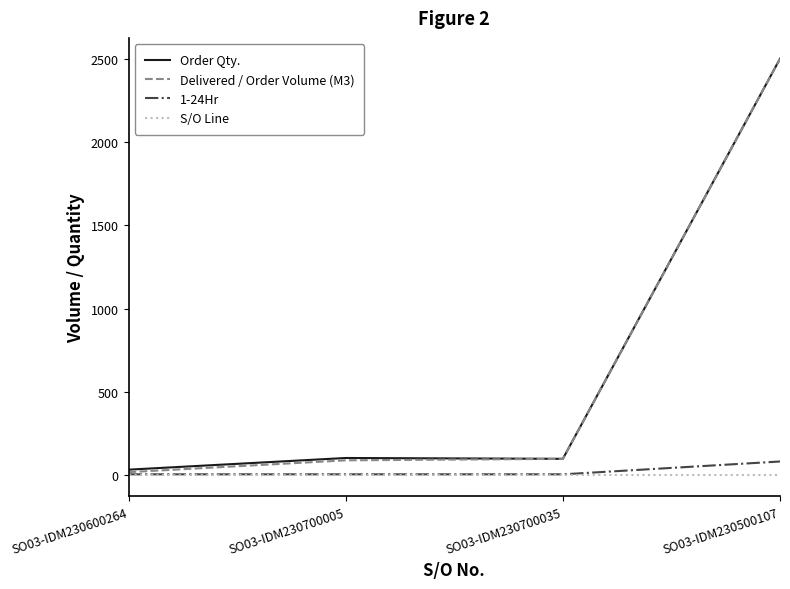

True or false: S/O Line has a value of 1 at SO03-IDM230700035.

True